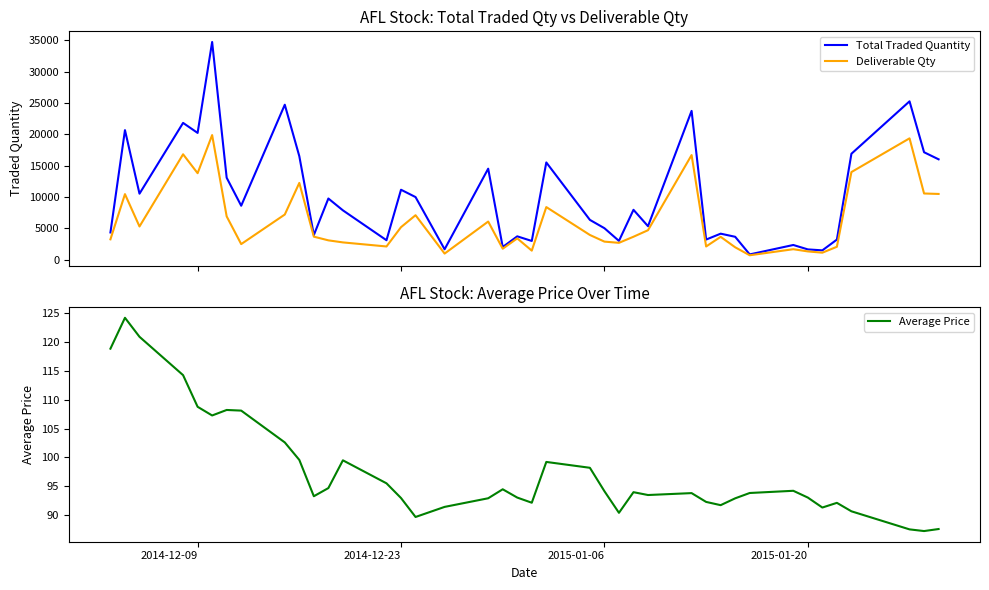

Is it true that Average Price equals 65.5 at 2015-01-06?

False